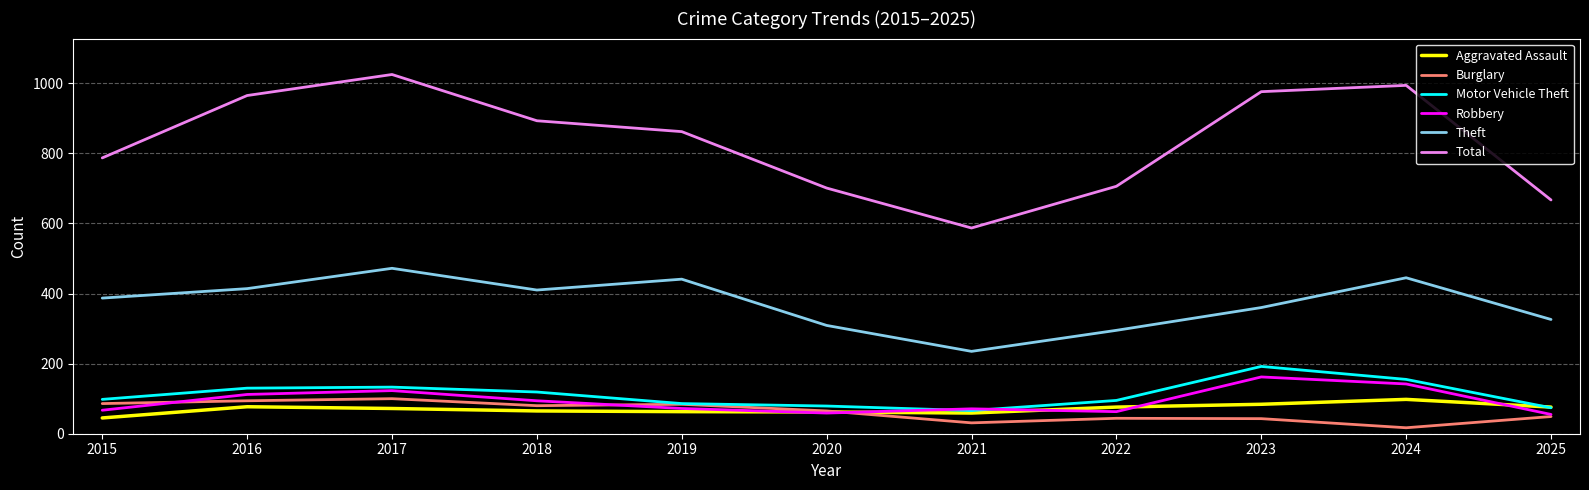

At how many categories does at least one series exceed 873?

5